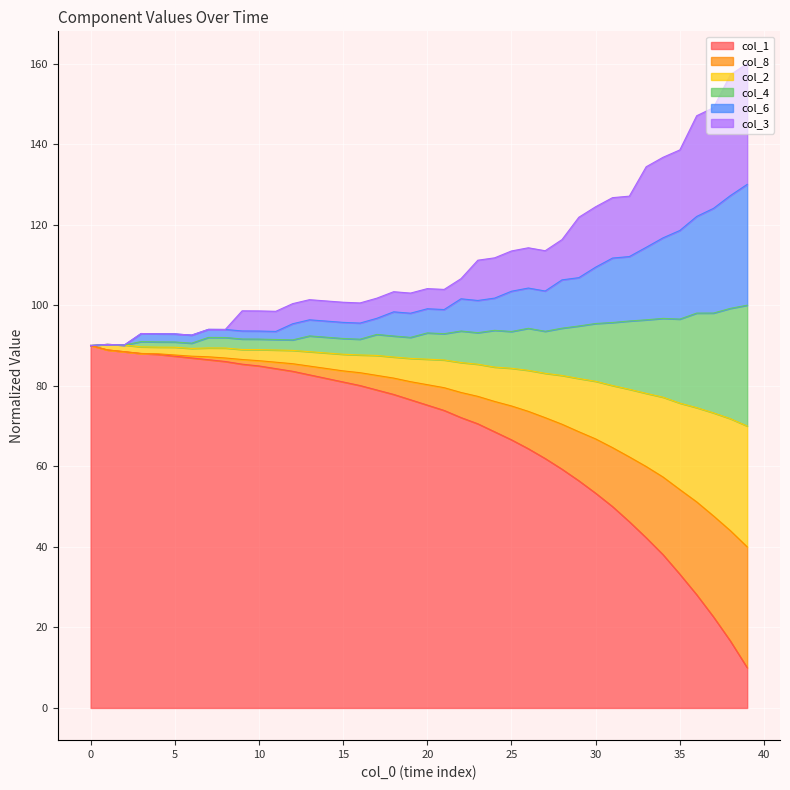

How many categories are shown in the chart?

40